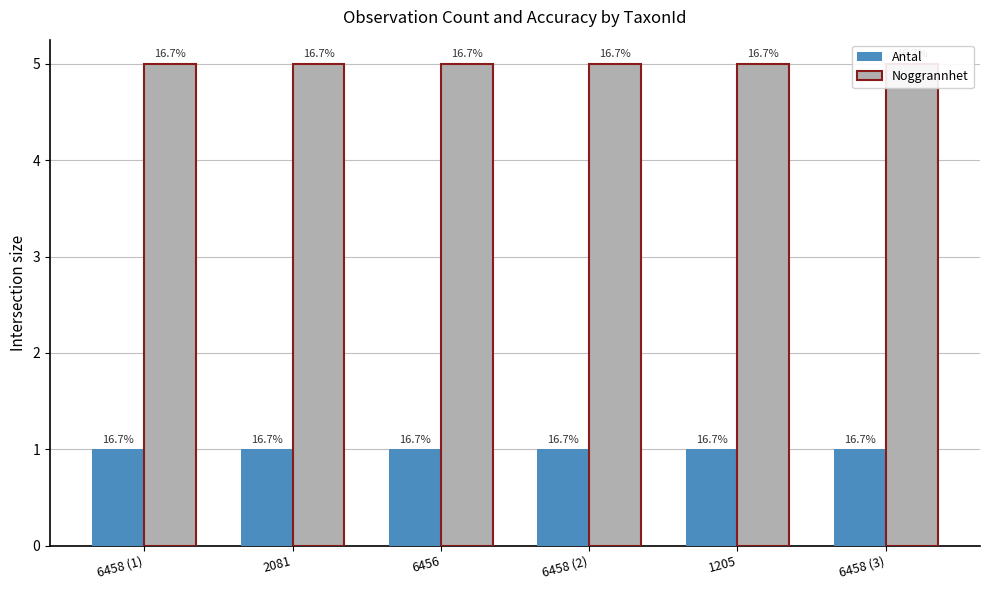

What is the difference between the highest and lowest values at 6458 (2)?

4